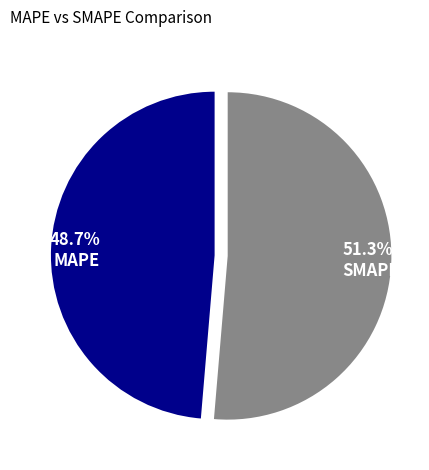

Which slice is the largest?

51.3% SMAPE